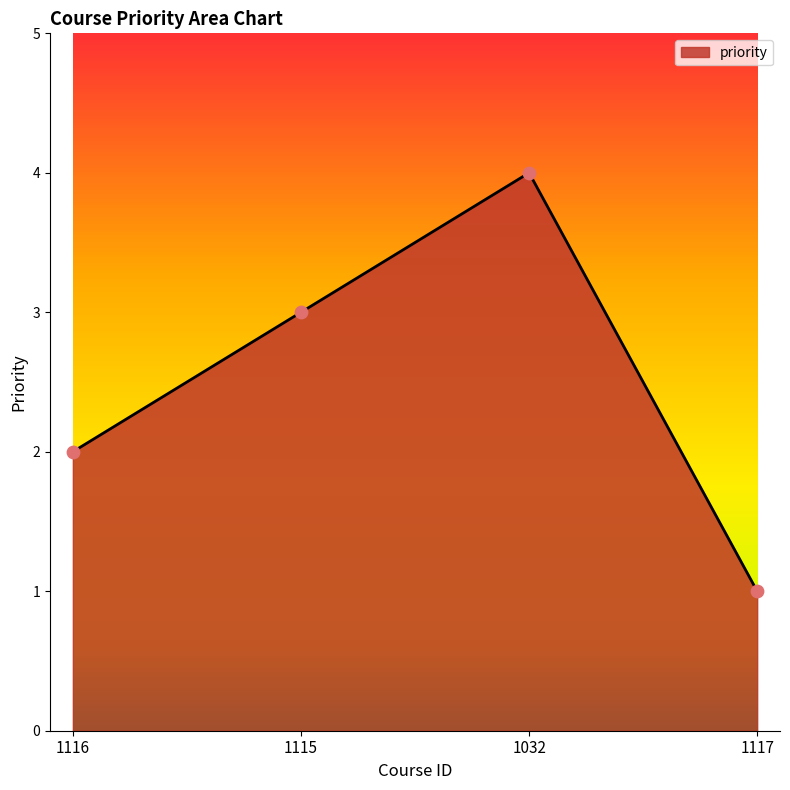

Between 1116 and 1117, which is larger?

1116